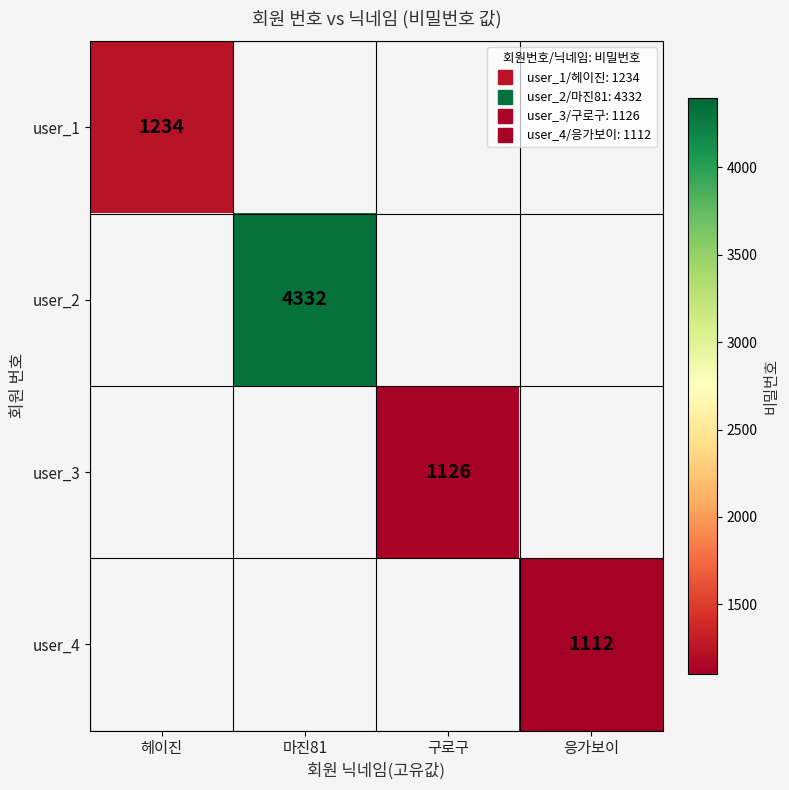

Between 응가보이 and 구로구, which is larger?

구로구